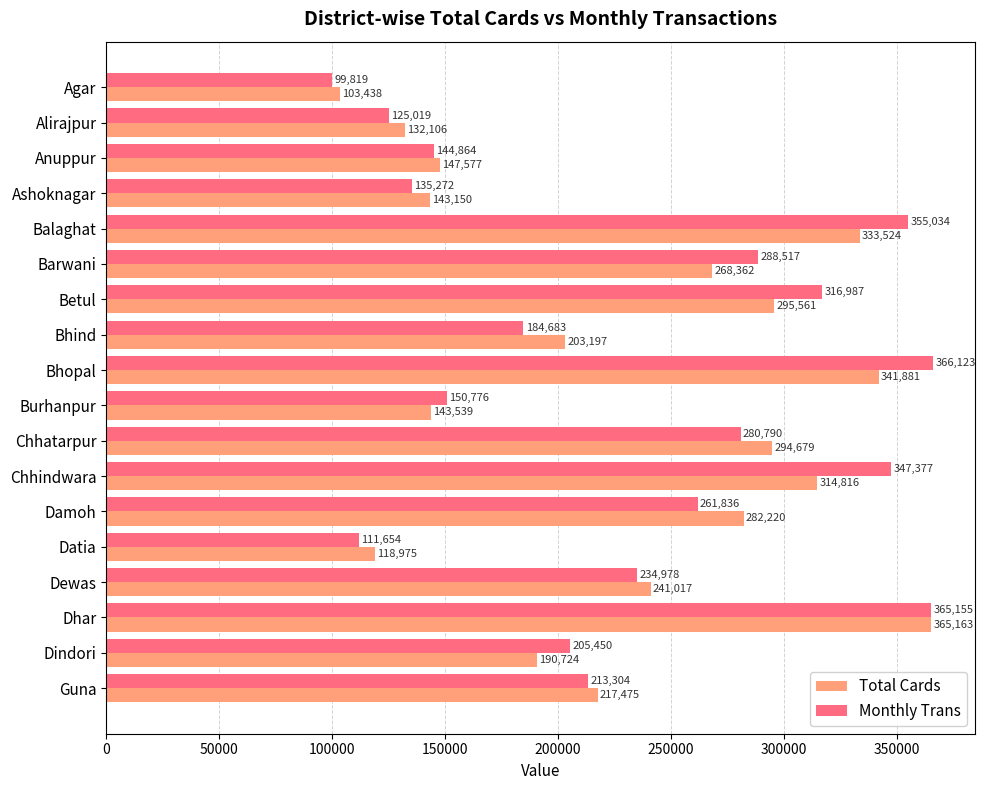

The Total Cards series shows 118975 at Datia. True or false?

True